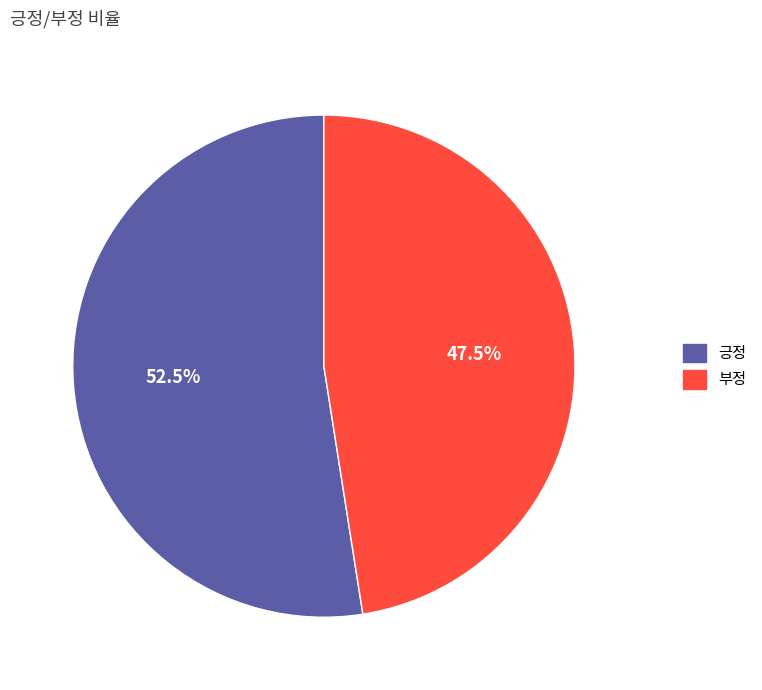

Is it true that 부정 is 62% of the pie?

False